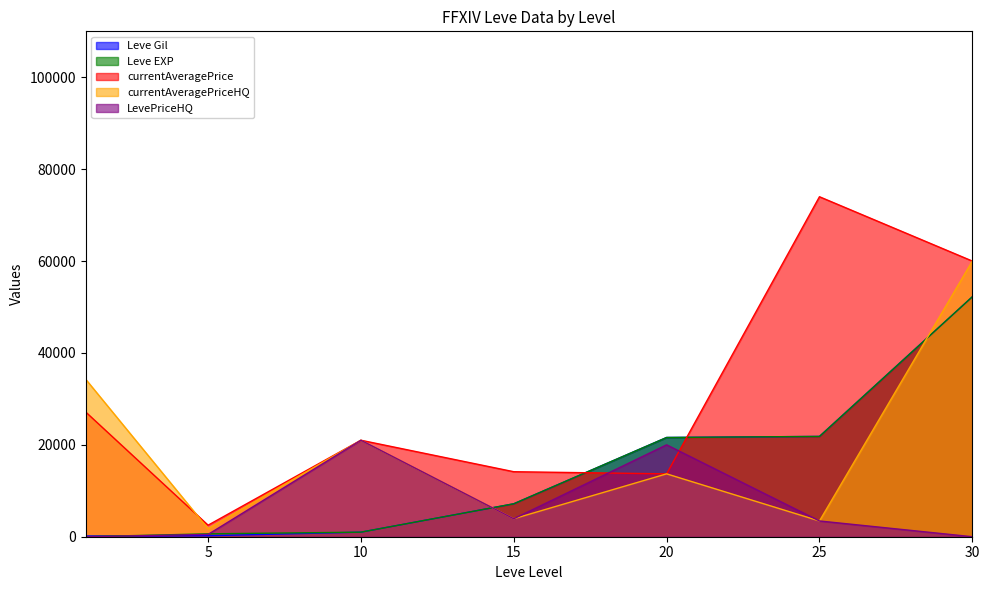

At how many categories does at least one series exceed 68077?

1